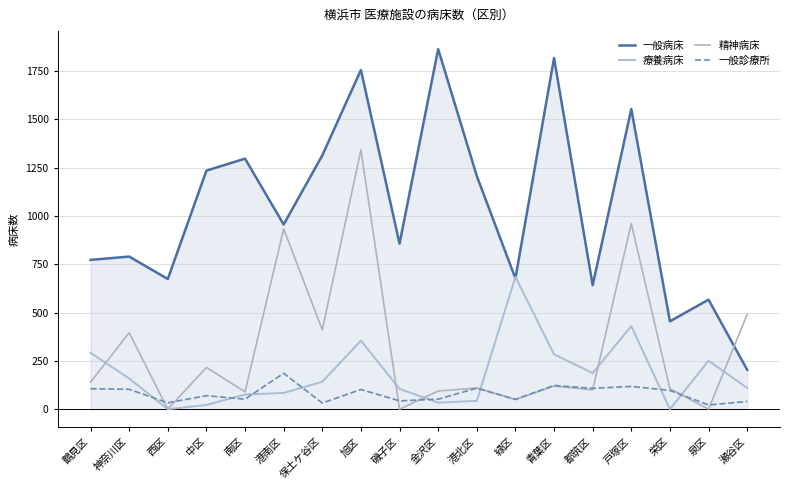

The 一般診療所 series shows 146 at 栄区. True or false?

False